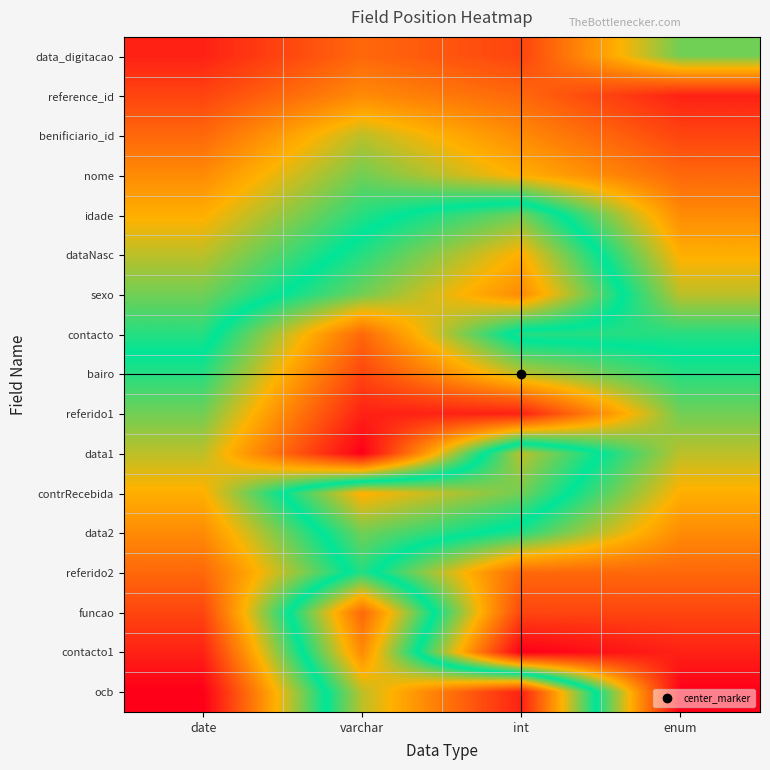

Count the number of categories in the chart.

4